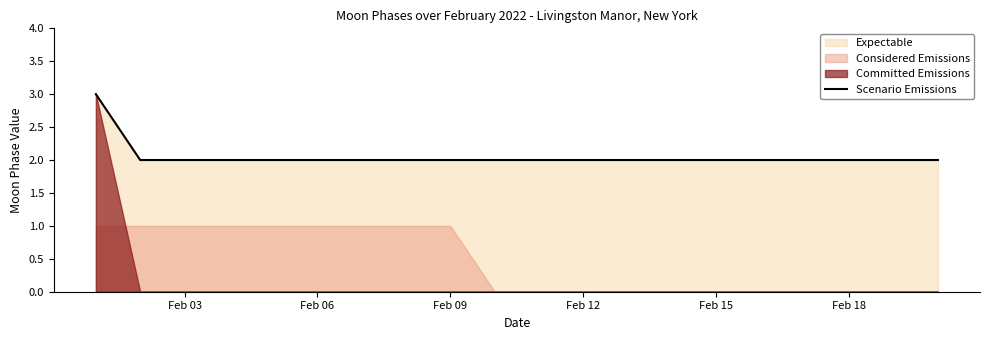

The value of Scenario Emissions at Feb 03 is 2. True or false?

True